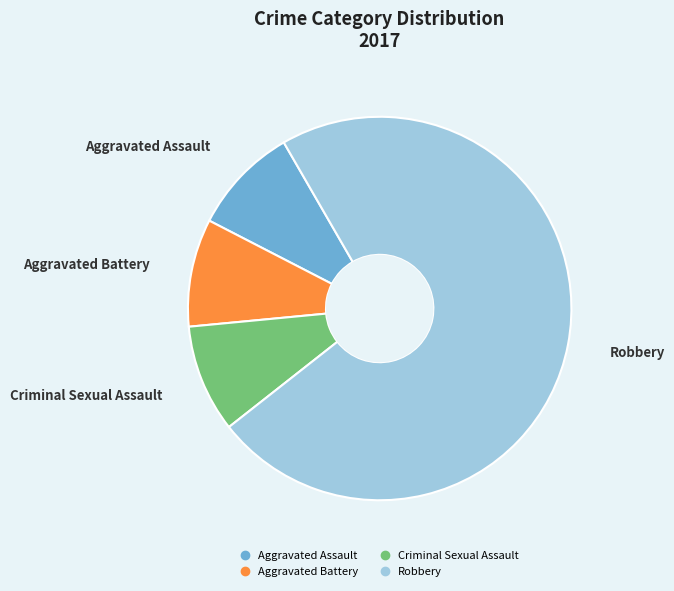

What is the majority slice?

Robbery